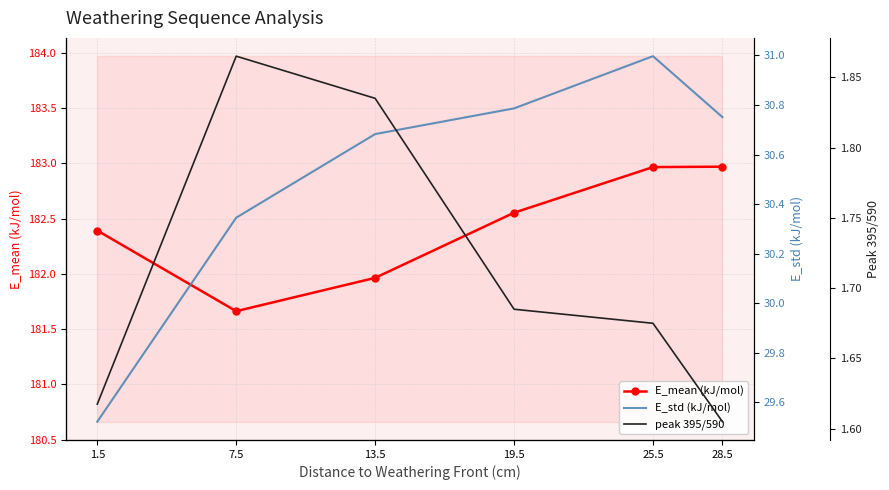

The value of E_mean (kJ/mol) at 28.5 is 94.9. True or false?

False